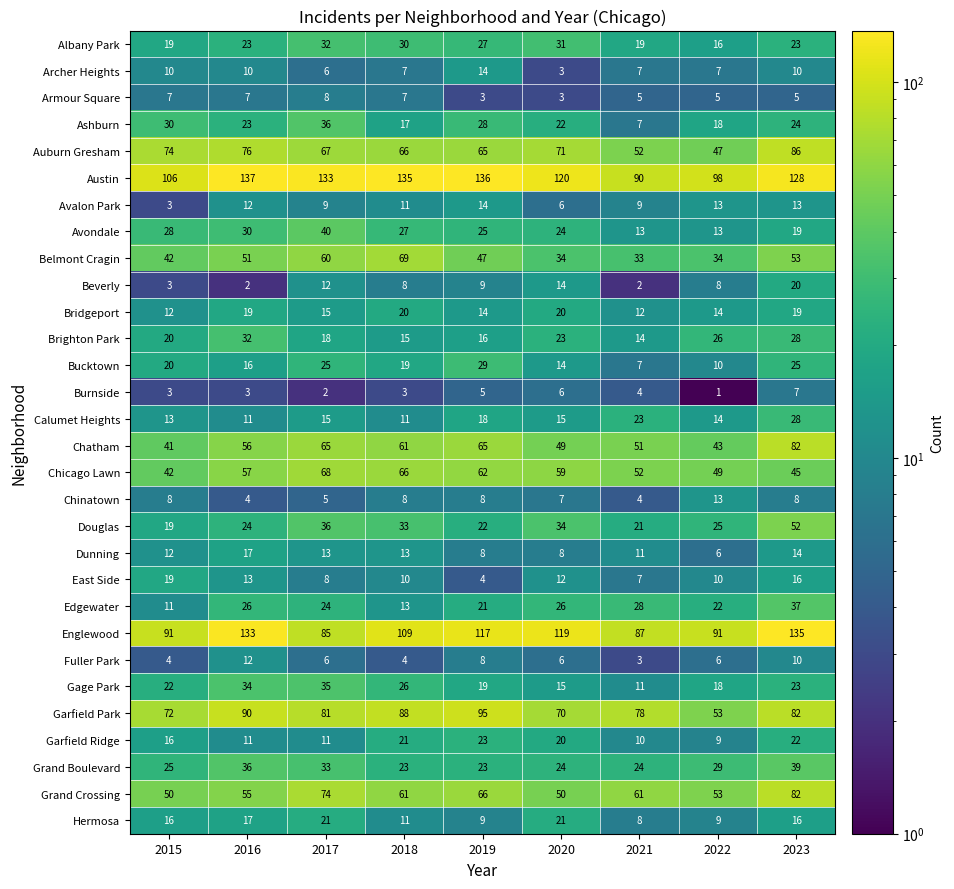

Is it true that Garfield Ridge equals 6 at 2020?

False